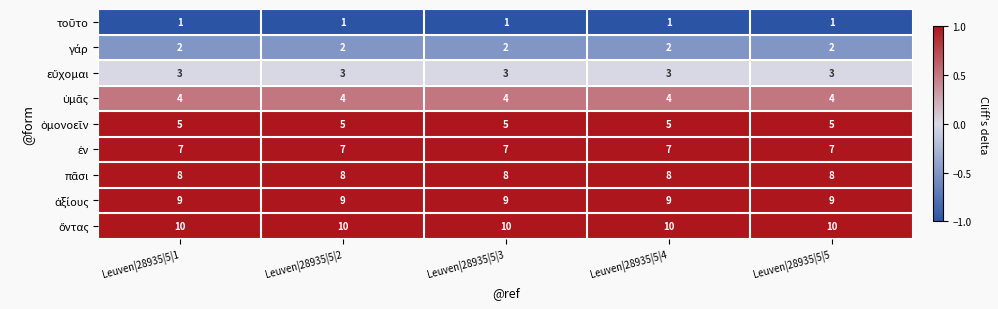

What is the maximum value shown in the chart?

10